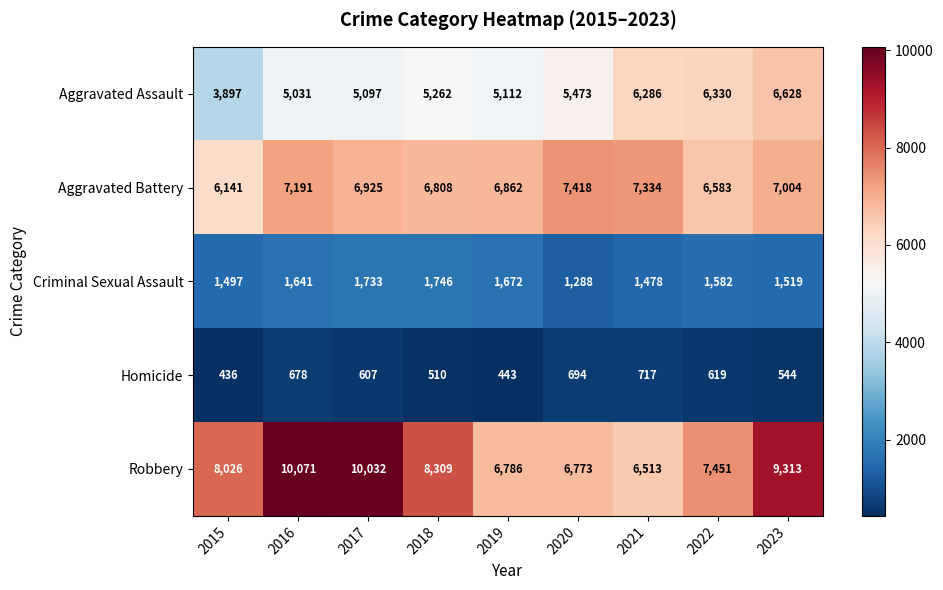

Which series has the largest range (max minus min)?

Robbery